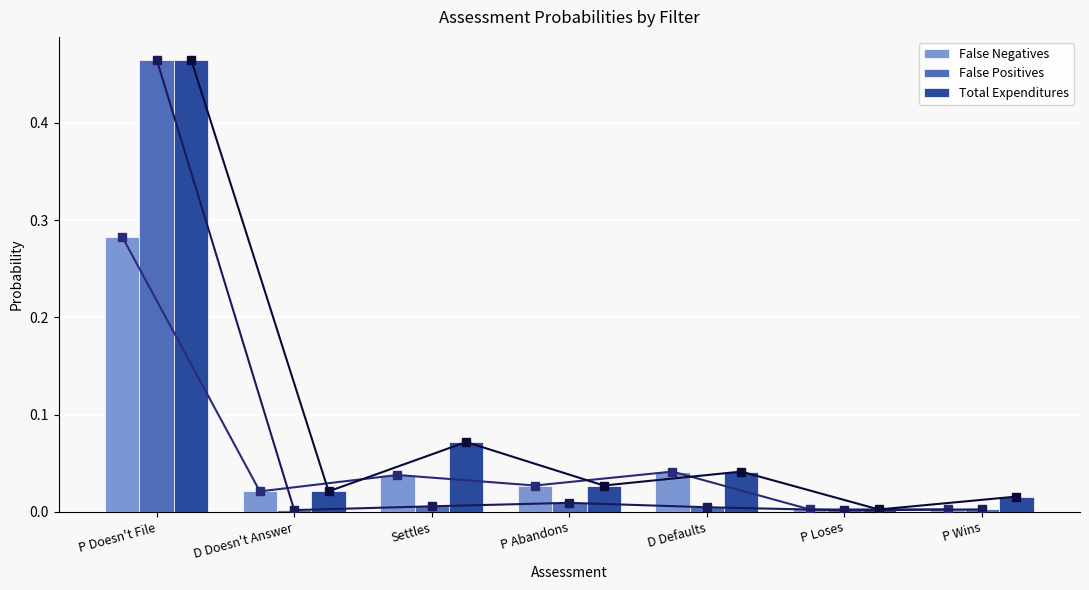

Which has a higher value, D Defaults or Settles?

D Defaults